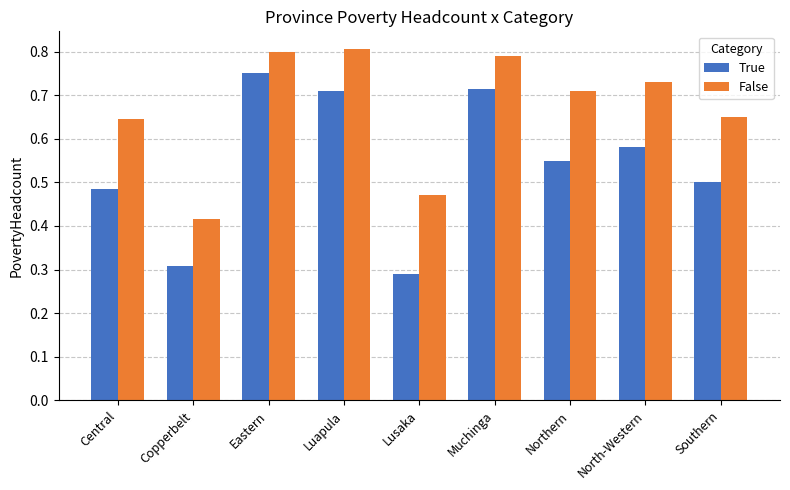

Rank the series by their average value, from lowest to highest.

True, False